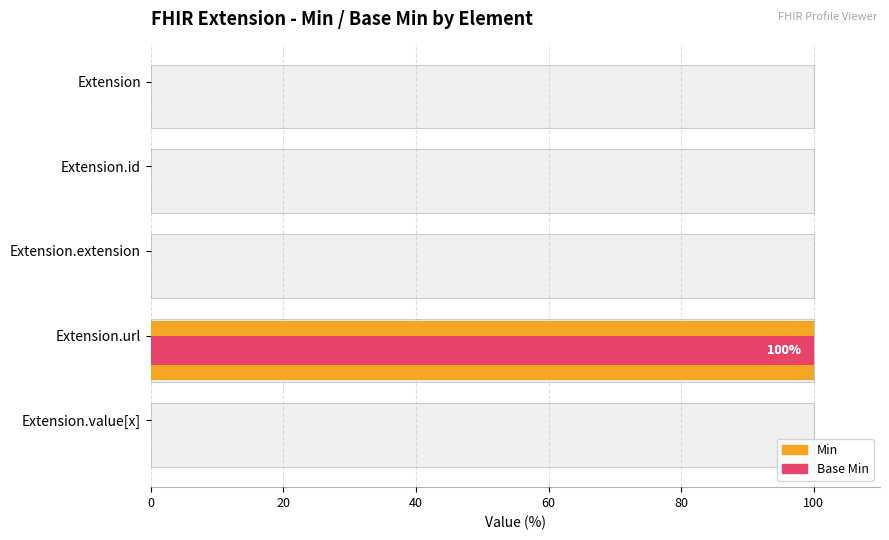

What is the sum of all Base Min values?

100